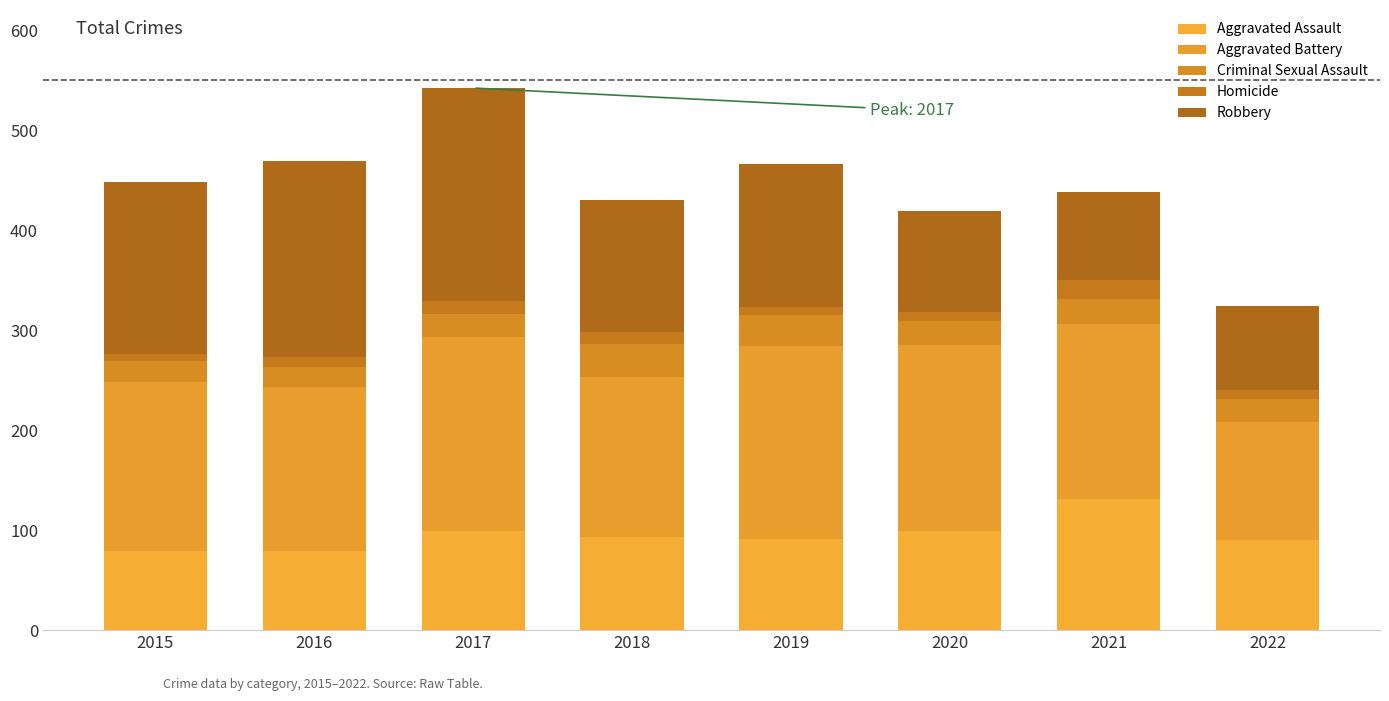

The value of Criminal Sexual Assault at 2021 is 25. True or false?

True